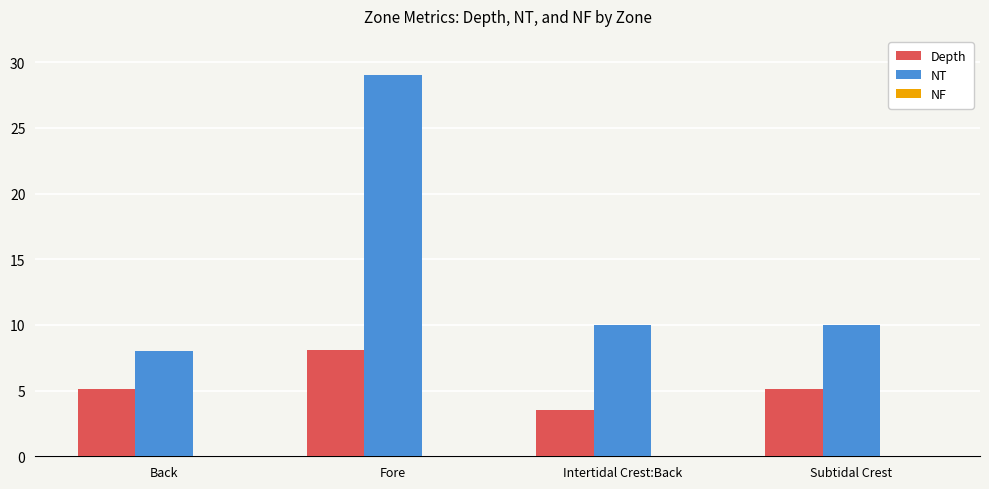

Rank the series by their maximum value, from lowest to highest.

Depth, NT